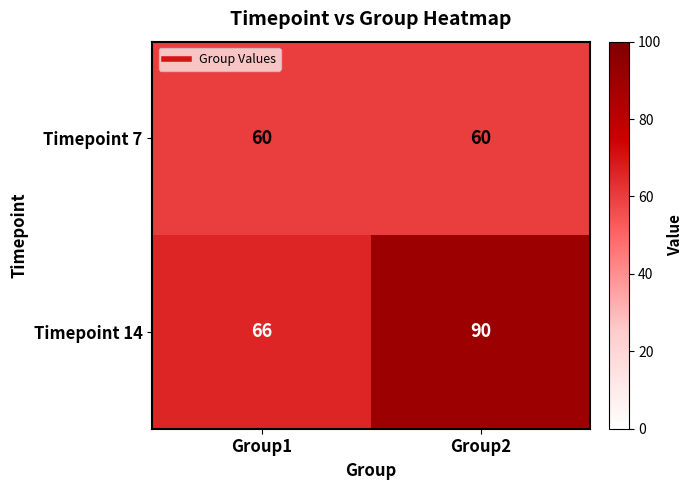

What is the sum of the Timepoint 7 values at Group2 and Group1?

120